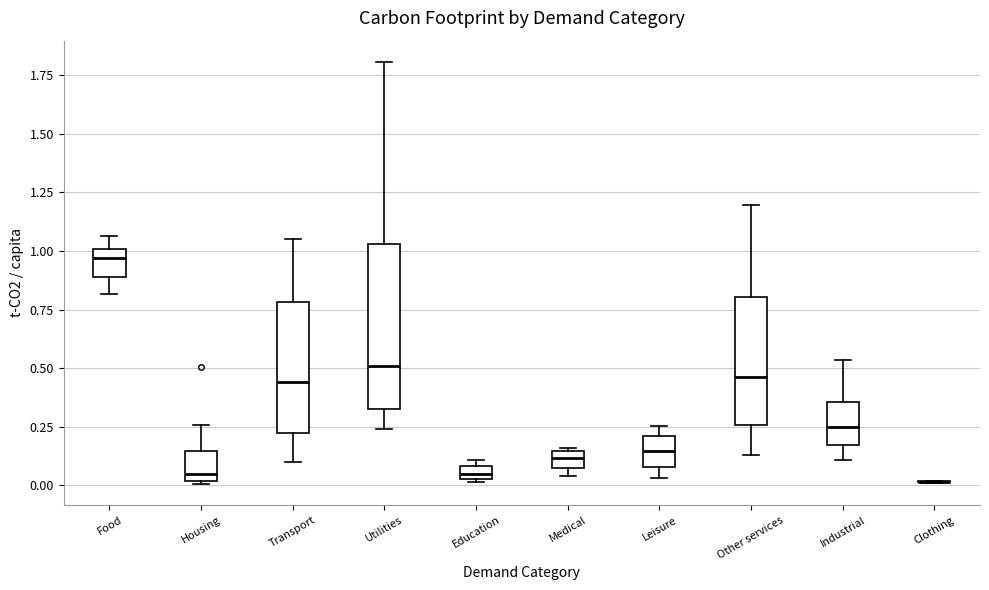

Which box is the tallest, from its lower edge to its upper edge?

Utilities